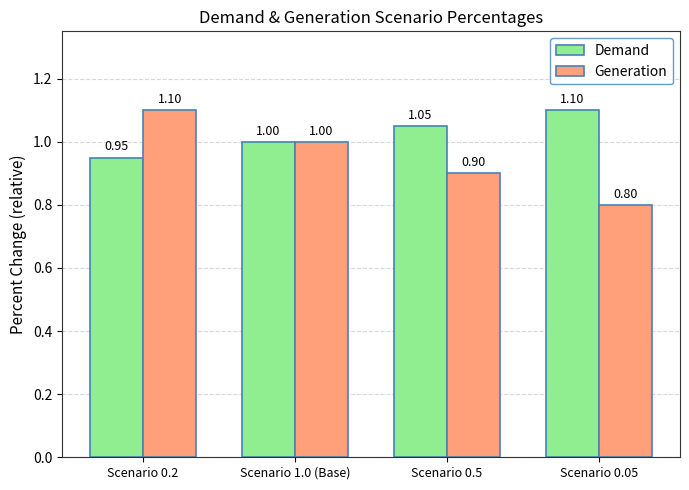

At Scenario 0.2, list the series in order from largest to smallest.

Generation, Demand